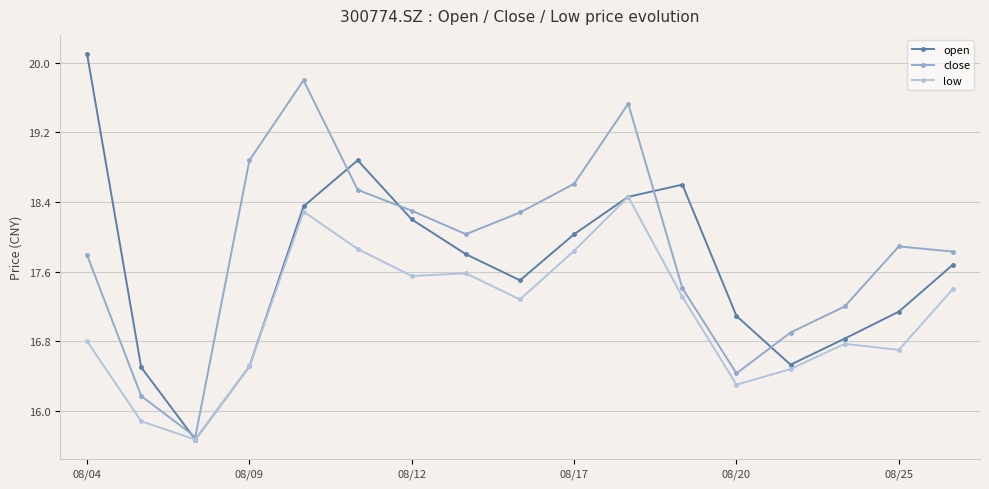

List the series in order of their overall mean, lowest first.

low, open, close